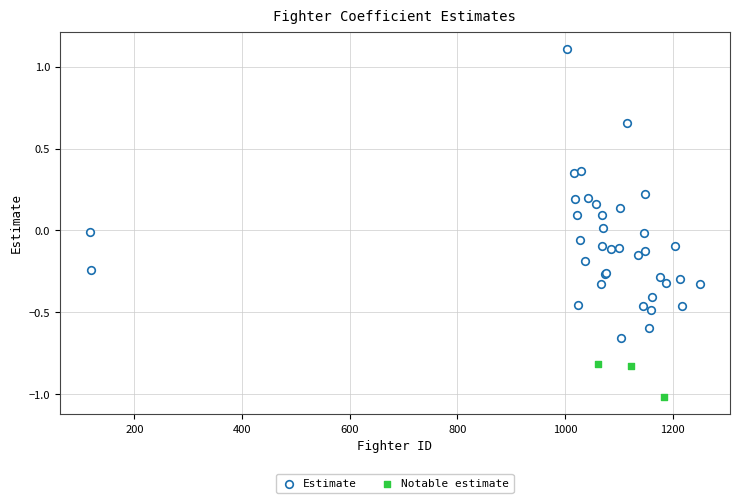

Which series has the largest Y range (max minus min)?

Estimate